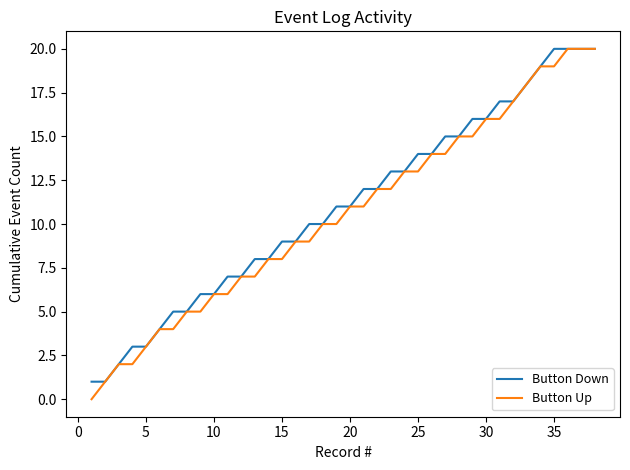

True or false: Button Up has a value of 16 at 30.

True